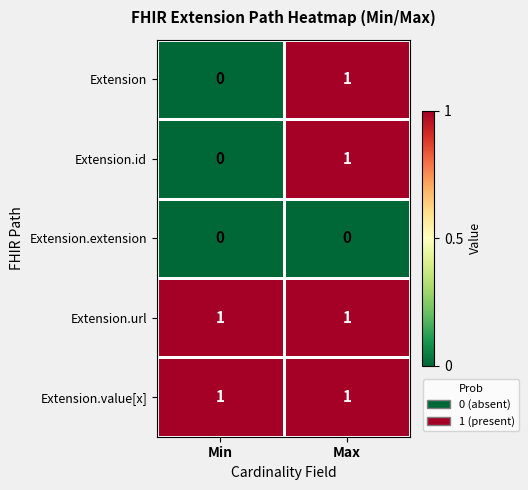

List the labels in order of Extension.id value, largest first.

Max, Min